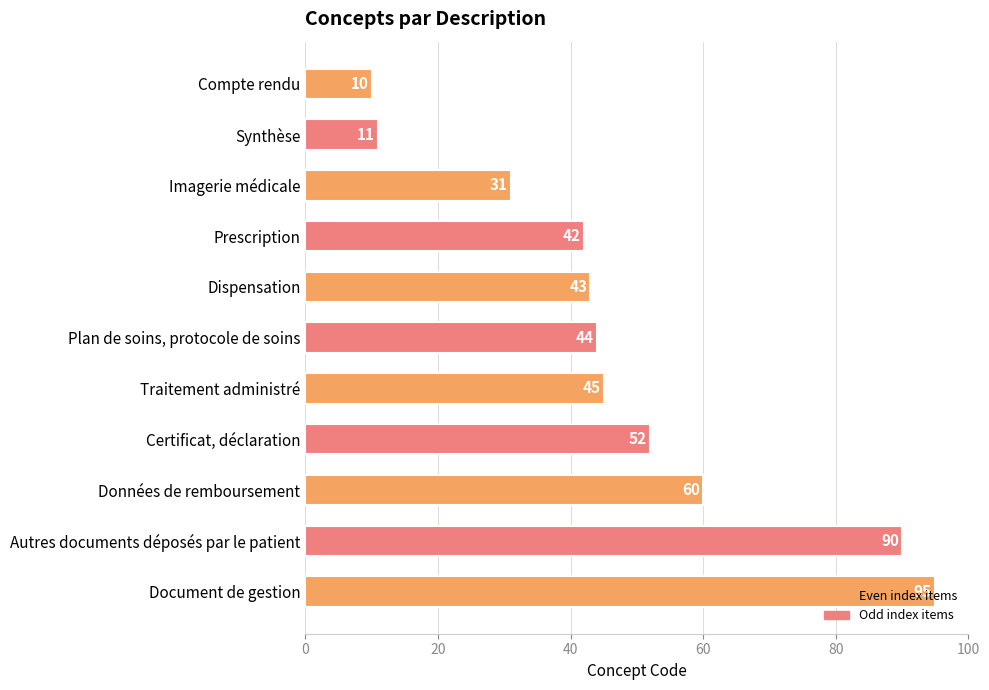

Between Plan de soins, protocole de soins and Document de gestion, which is larger?

Document de gestion